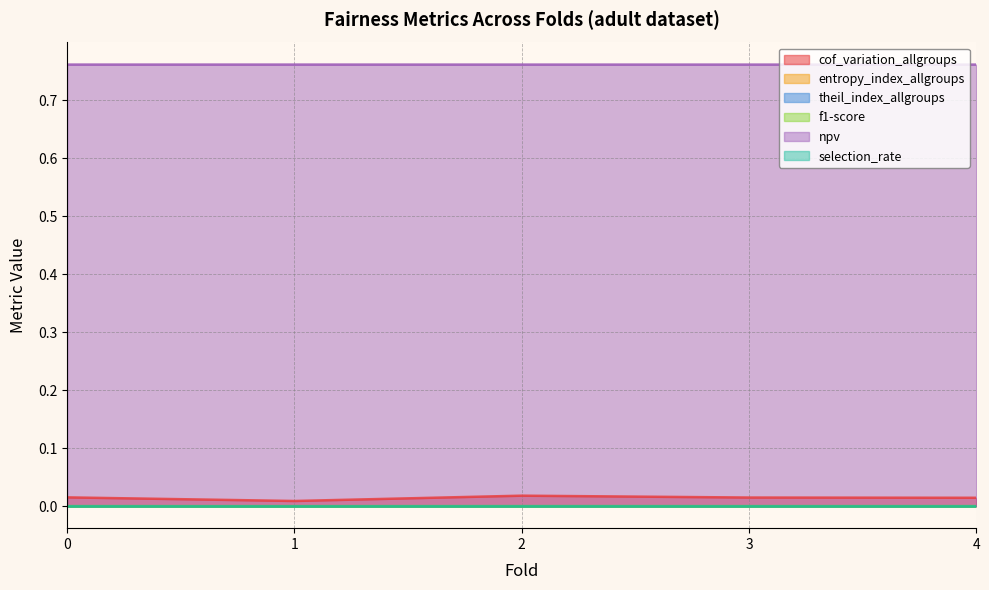

Does the chart have visible grid lines?

Yes